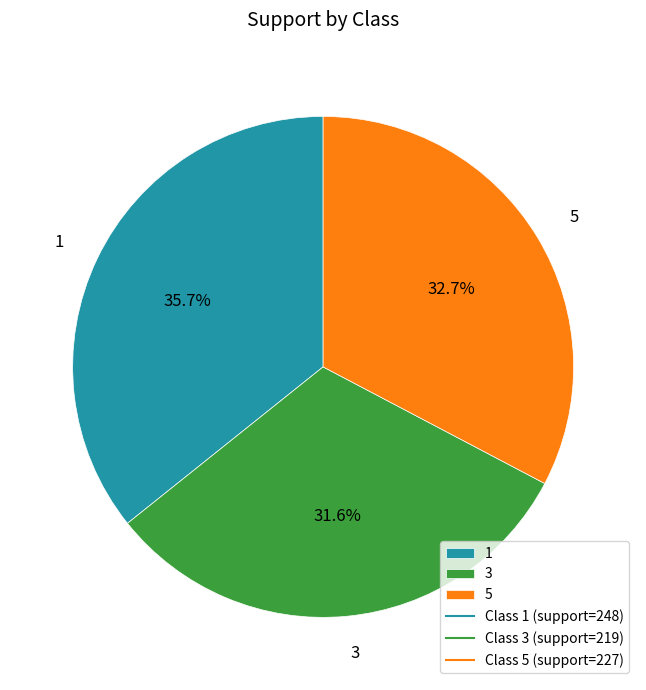

What percentage do 5 and 1 together represent?

68.4%